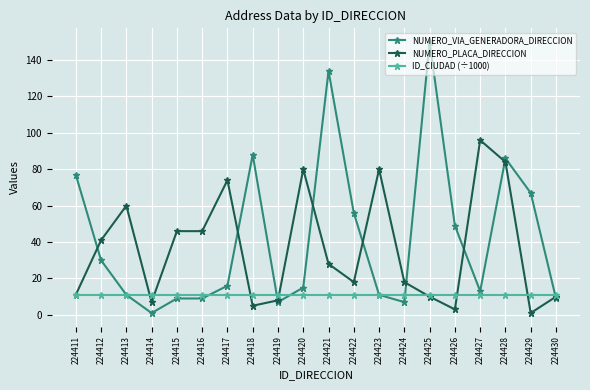

Reading left to right, extract all data points from this chart.

NUMERO_VIA_GENERADORA_DIRECCION: 77.0	30.0	11.0	1.0	9.0	9.0	16.0	88.0	7.0	15.0	134.0	56.0	11.0	7.0	150.0	49.0	13.0	86.0	67.0	9.0
NUMERO_PLACA_DIRECCION: 11.0	41.0	60.0	7.0	46.0	46.0	74.0	5.0	8.0	80.0	28.0	18.0	80.0	18.0	10.0	3.0	96.0	84.0	1.0	10.0
ID_CIUDAD (÷1000): 11.0	11.0	11.0	11.0	11.0	11.0	11.0	11.0	11.0	11.0	11.0	11.0	11.0	11.0	11.0	11.0	11.0	11.0	11.0	11.0